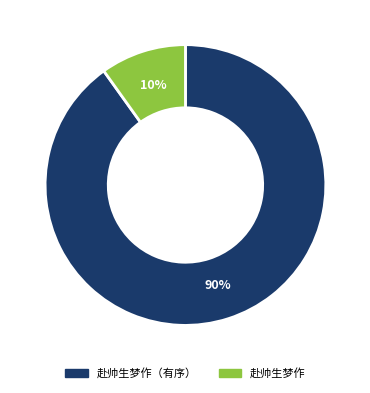

To the nearest percent, what portion does 赴帅生梦作（有序） represent?

90%